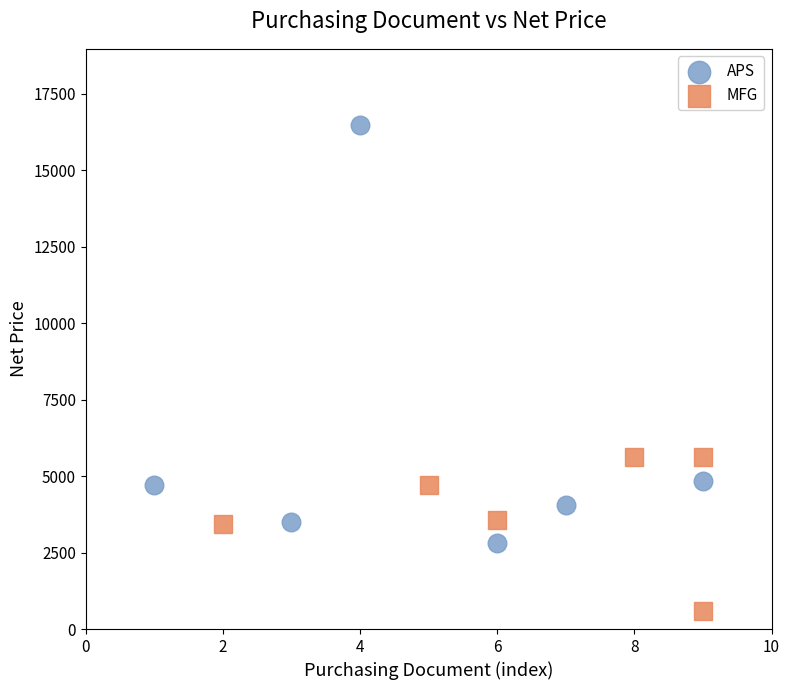

Which series has the widest spread of Y values?

APS